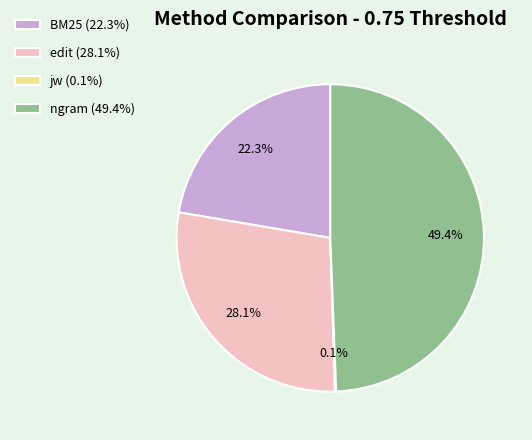

What percentage is NOT represented by edit?

71.9%